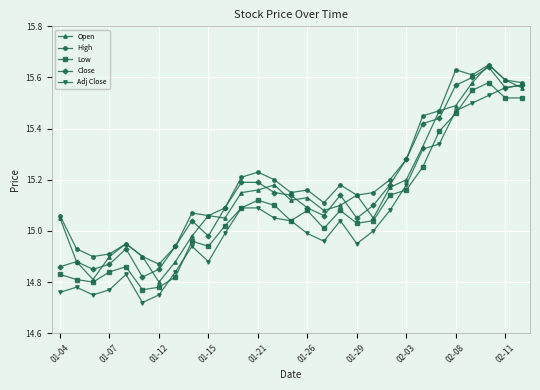

What is the average value of the Low series?

15.1